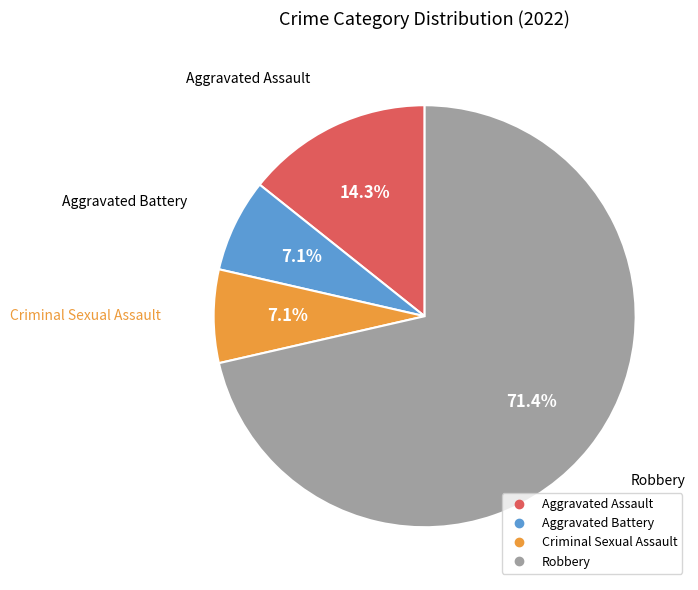

To the nearest percent, what is the average slice percentage?

25%